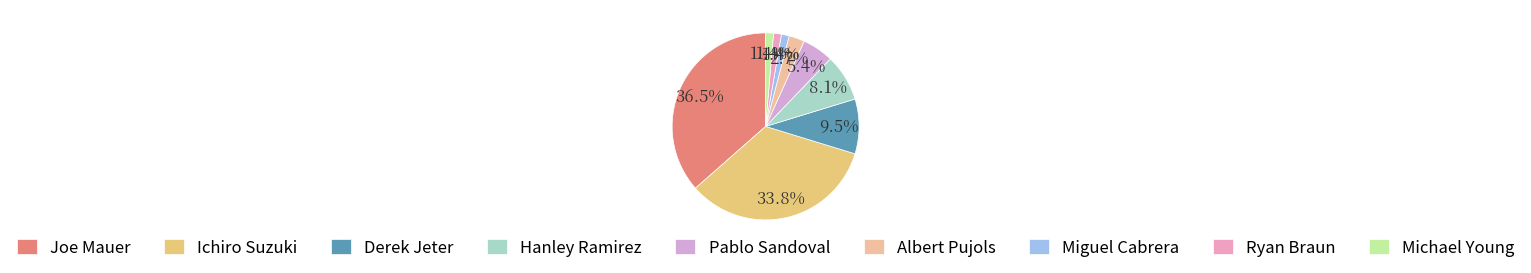

Does Miguel Cabrera account for over 50% of the chart?

No